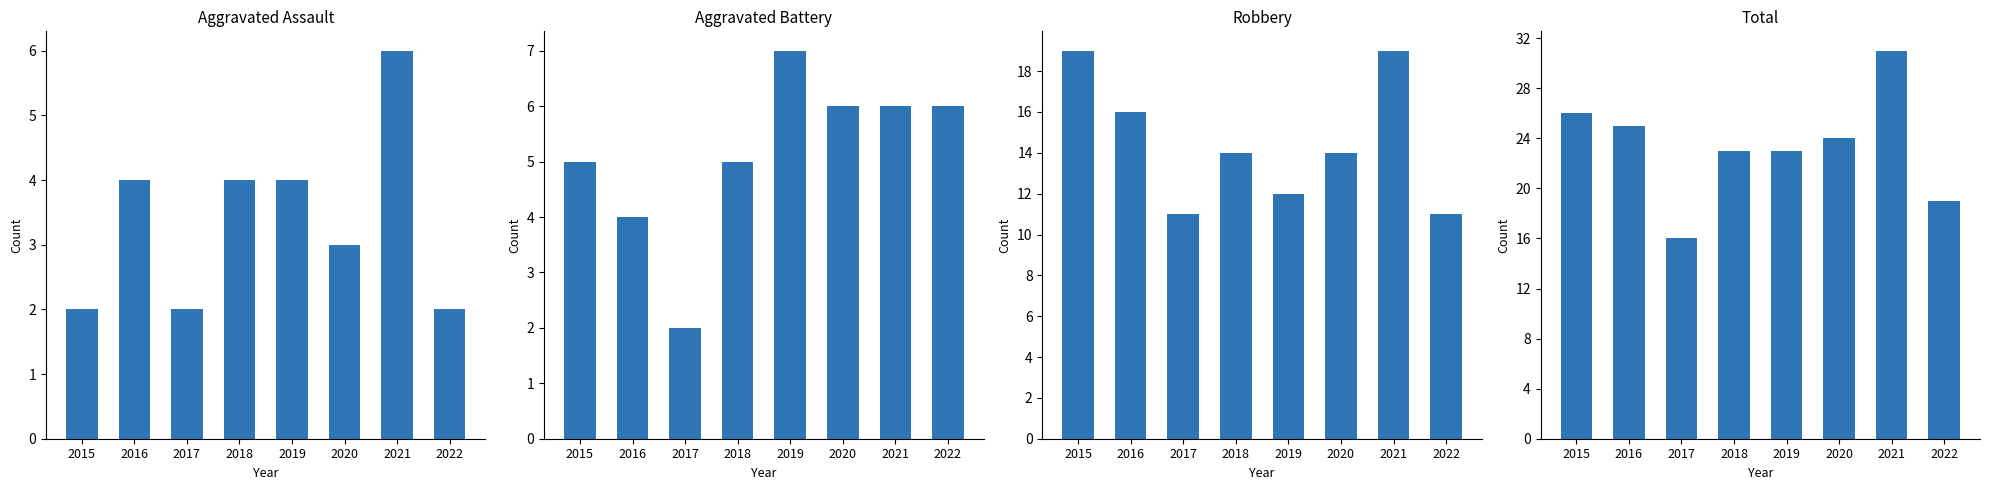

At which label does Total reach its peak?

2021